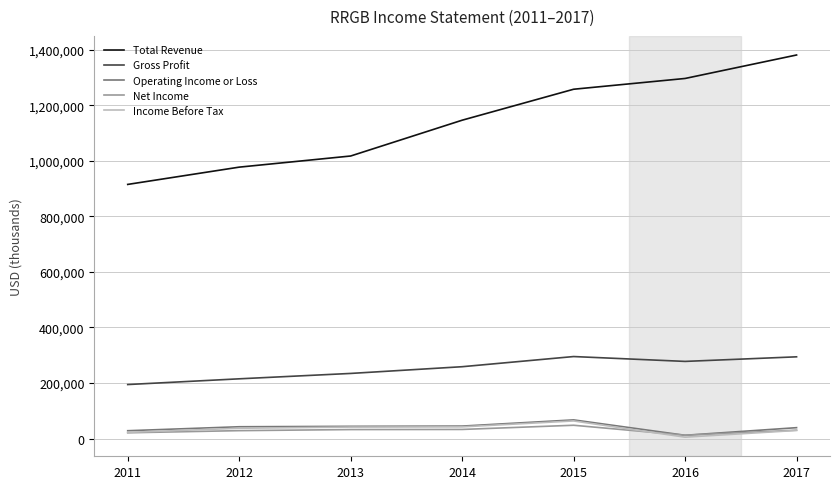

What is the minimum value for Operating Income or Loss?

11600